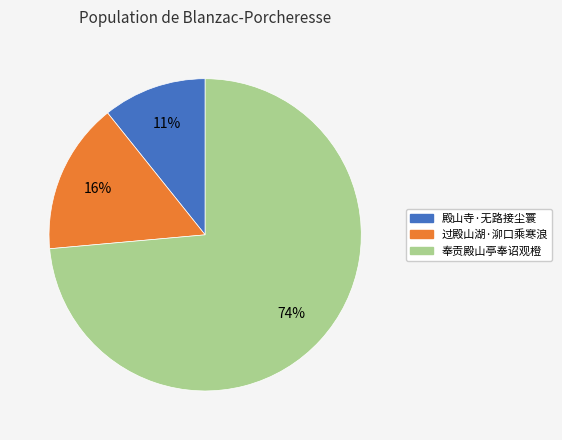

Which category has the biggest portion of the pie?

奉贡殿山亭奉诏观橙